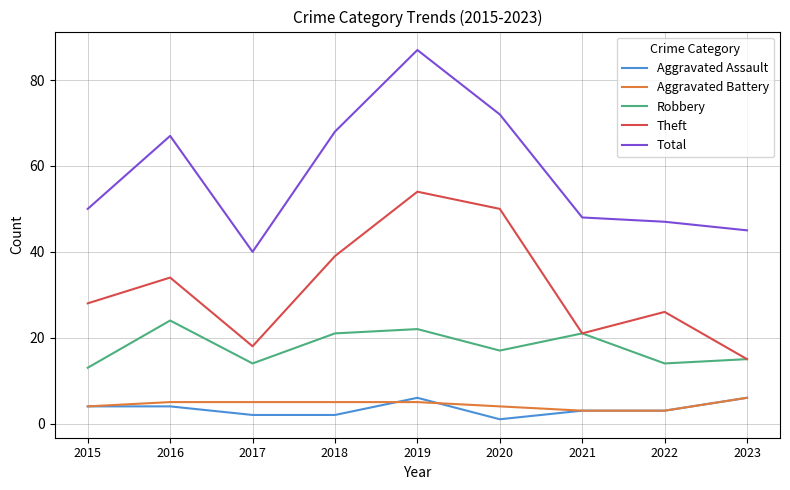

What is the minimum value for Theft?

15